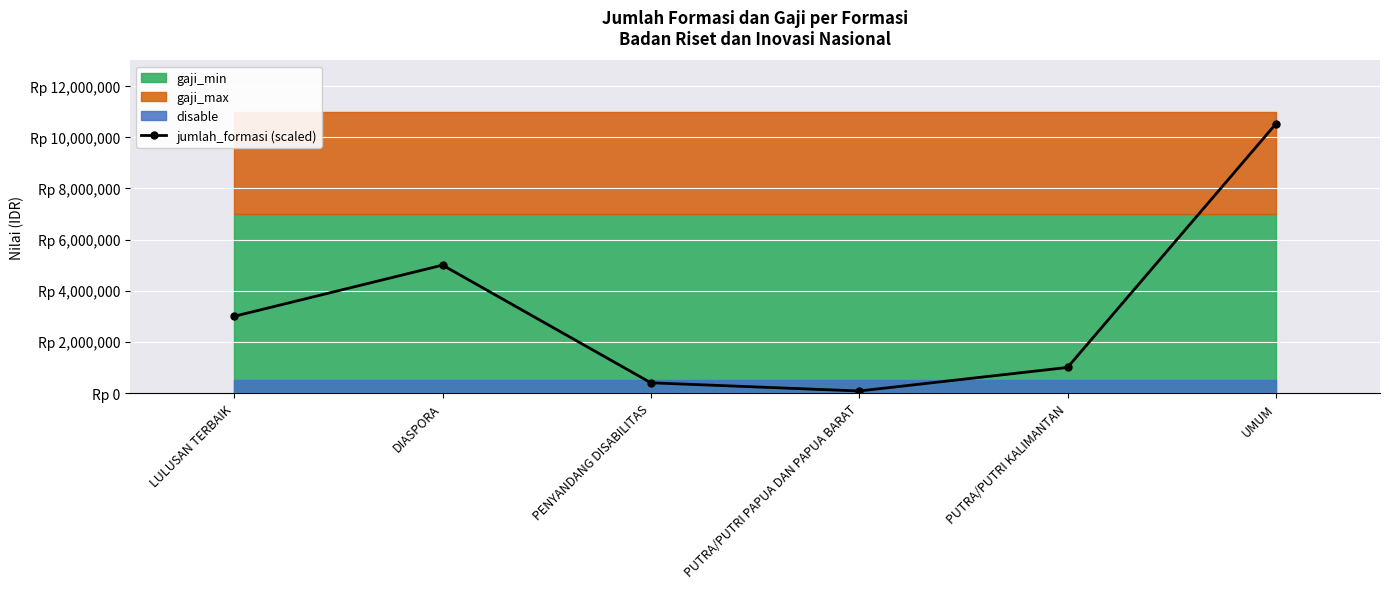

What is the label of the 4th point from the right?

PENYANDANG DISABILITAS